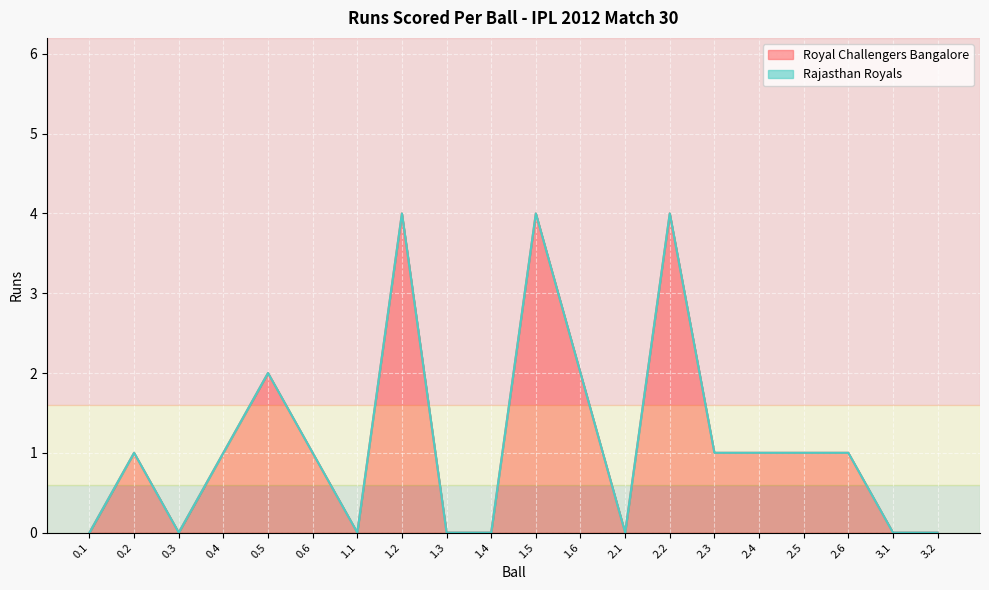

Rank the categories by value from lowest to highest.

0.1, 0.3, 1.1, 1.3, 1.4, 2.1, 3.1, 3.2, 0.2, 0.4, 0.6, 2.3, 2.4, 2.5, 2.6, 0.5, 1.6, 1.2, 1.5, 2.2